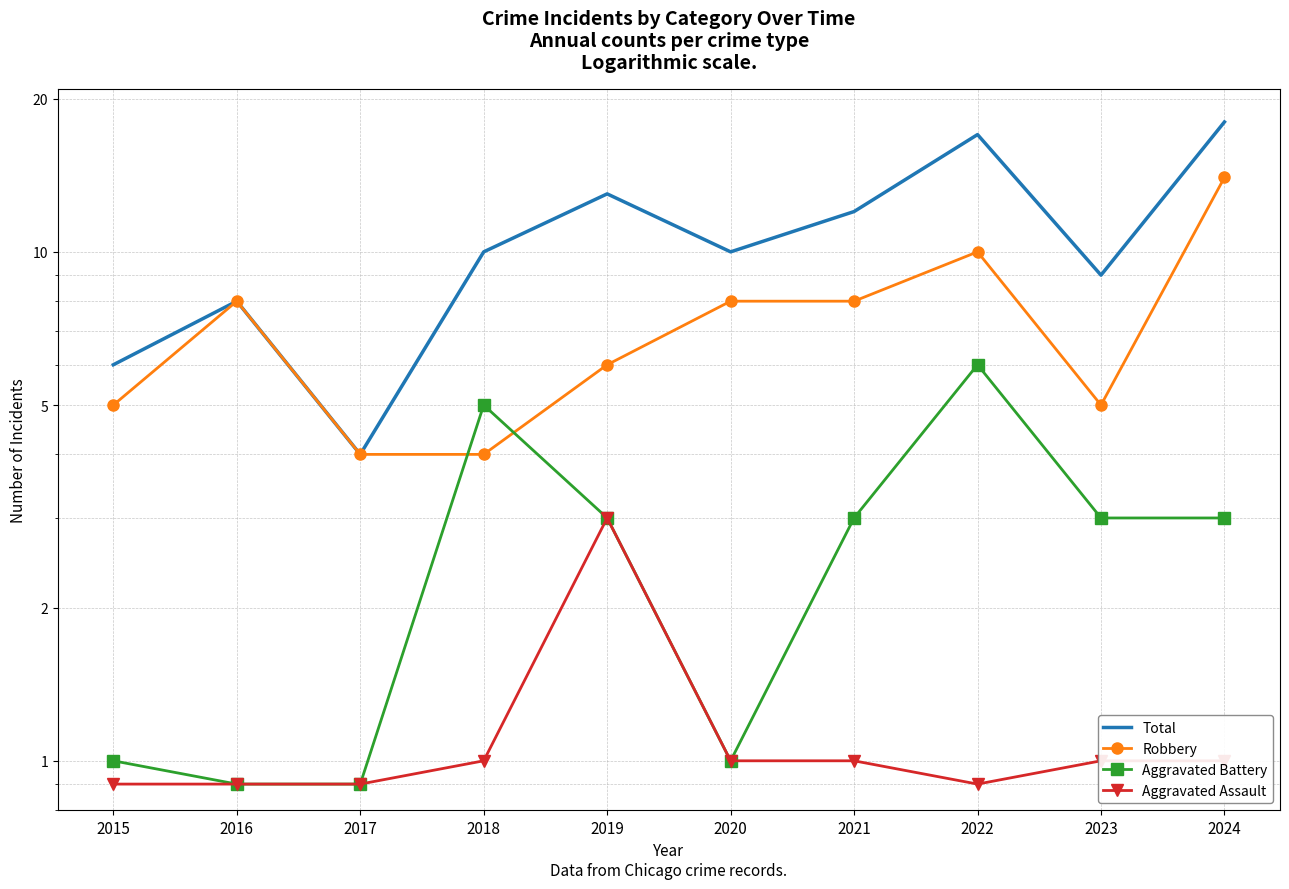

Is the value of Aggravated Battery at 2015 greater than the value of Total at 2016?

No